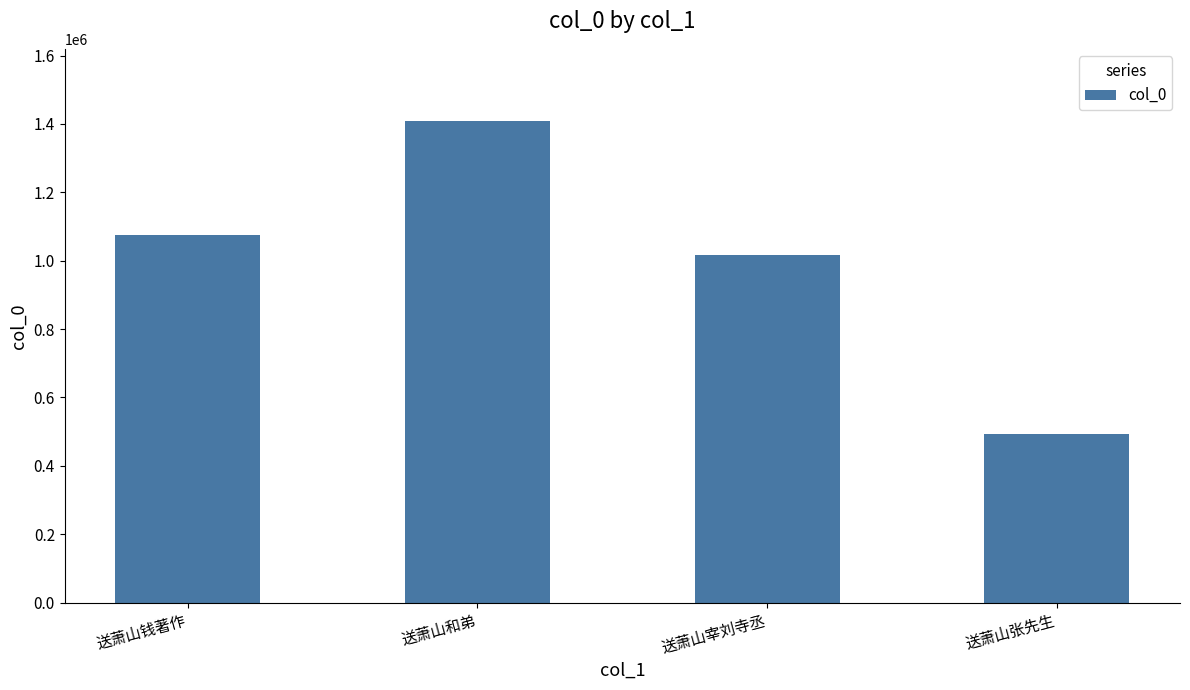

Which label corresponds to the largest value in the chart?

送萧山和弟